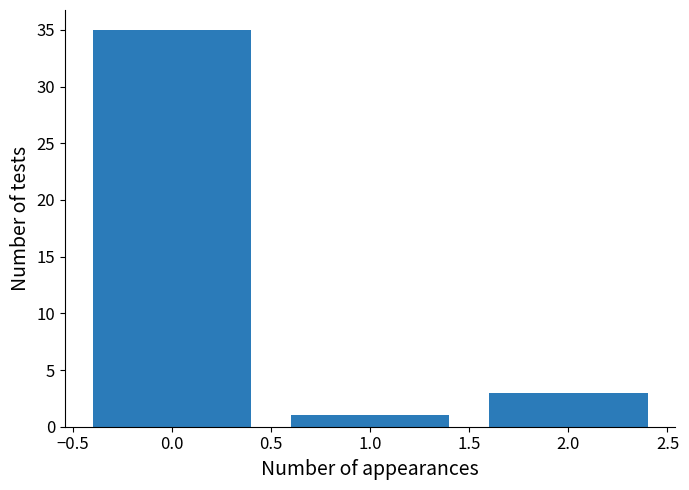

Reading left to right, what are all the values shown in this chart?

35	1	3